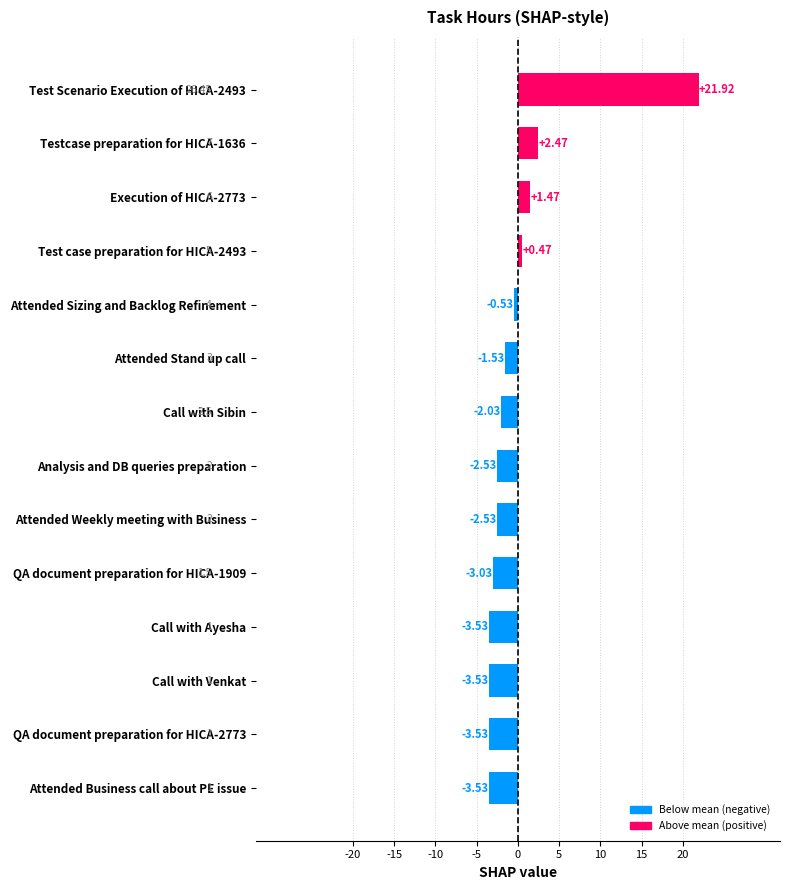

What is the difference between the values at Test case preparation for HICA-2493 and Attended Sizing and Backlog Refinement?

1.0